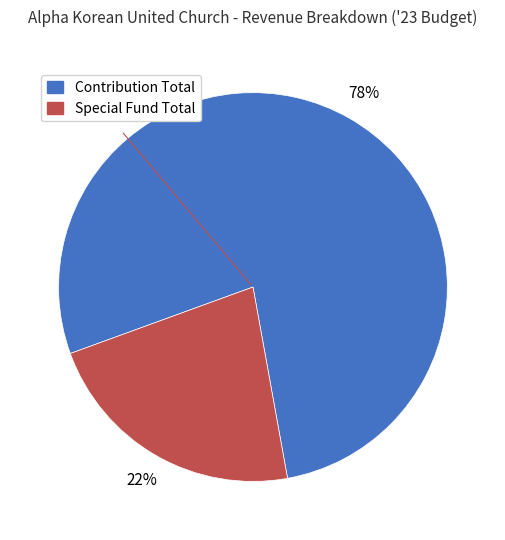

How many slices are in this pie chart?

2